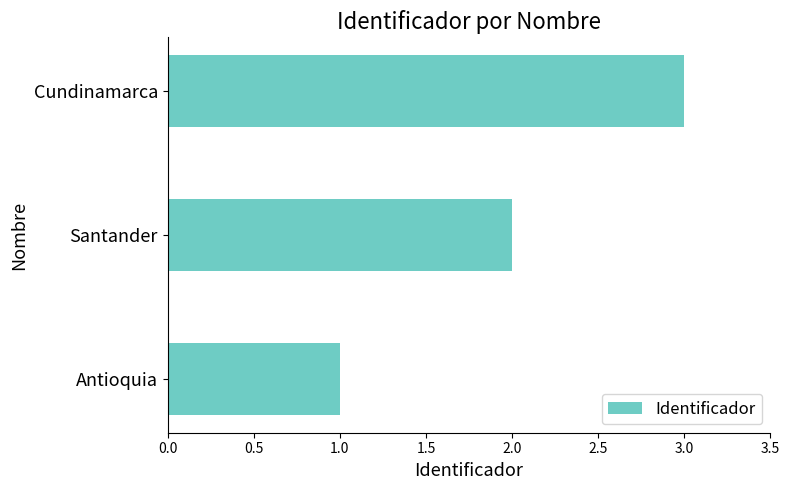

Between Cundinamarca and Antioquia, which is larger?

Cundinamarca